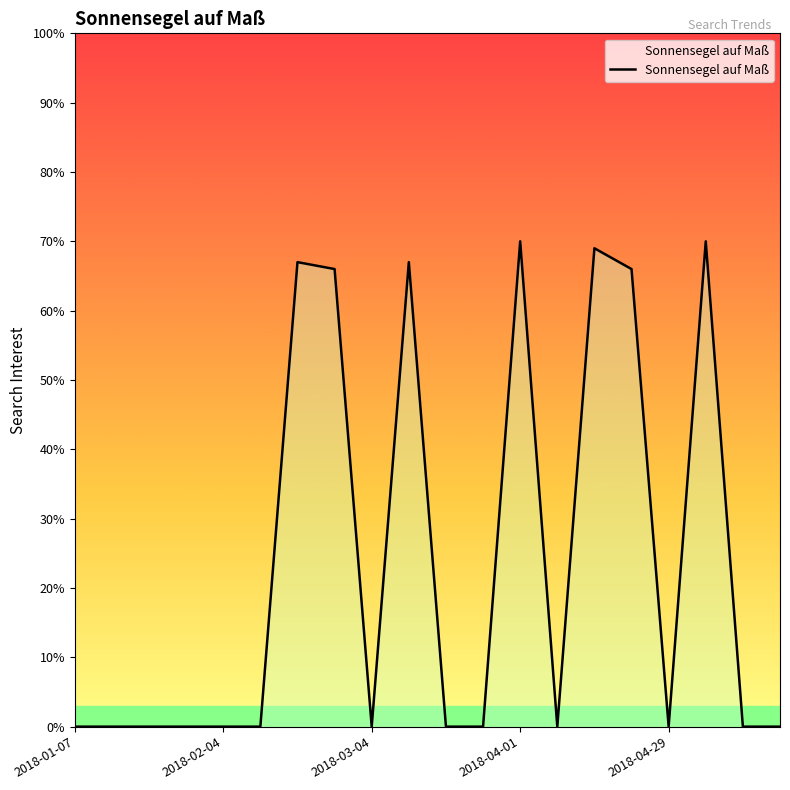

Does the chart have visible grid lines?

No